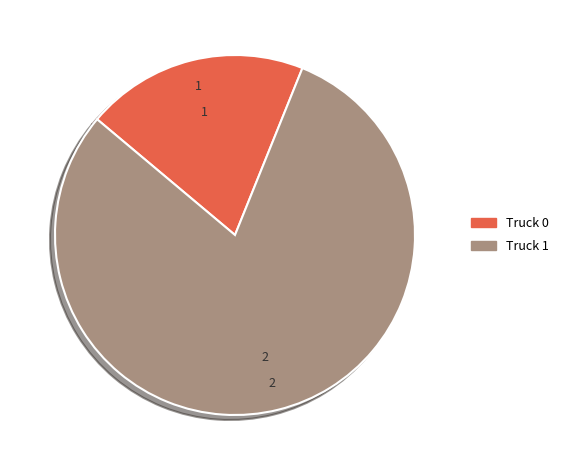

How many segments does this pie chart have?

2